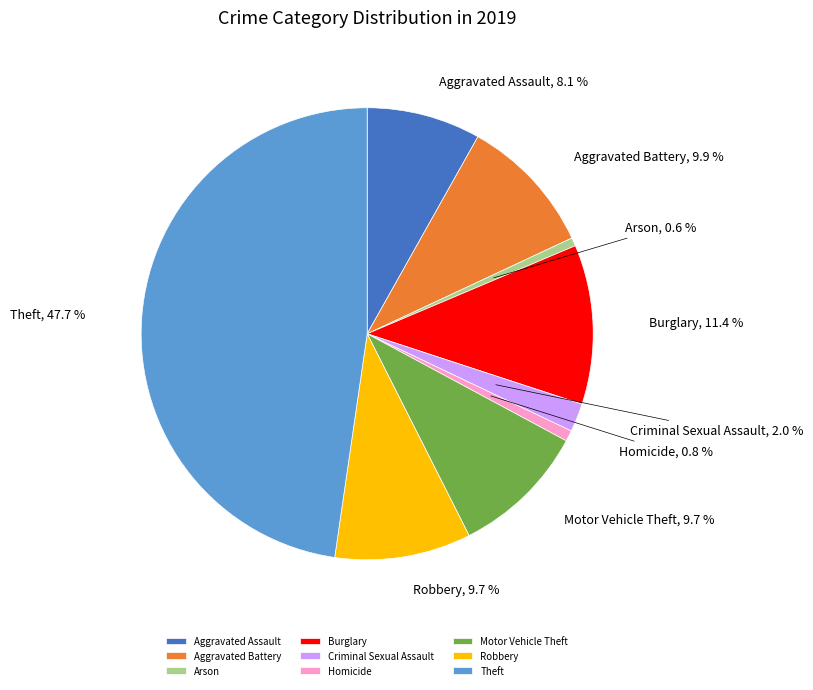

Count the number of slices in the pie.

9